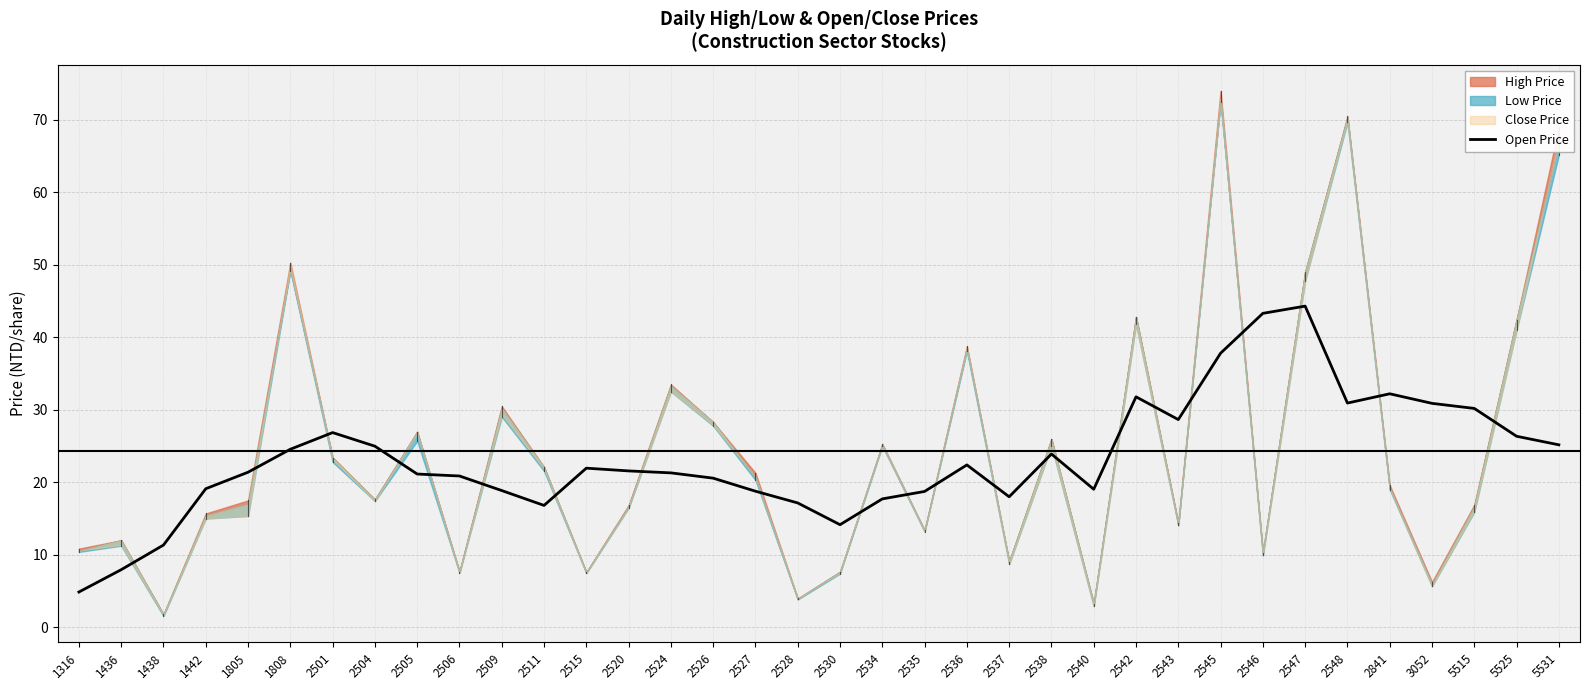

What is the minimum value for Open Price?

4.9